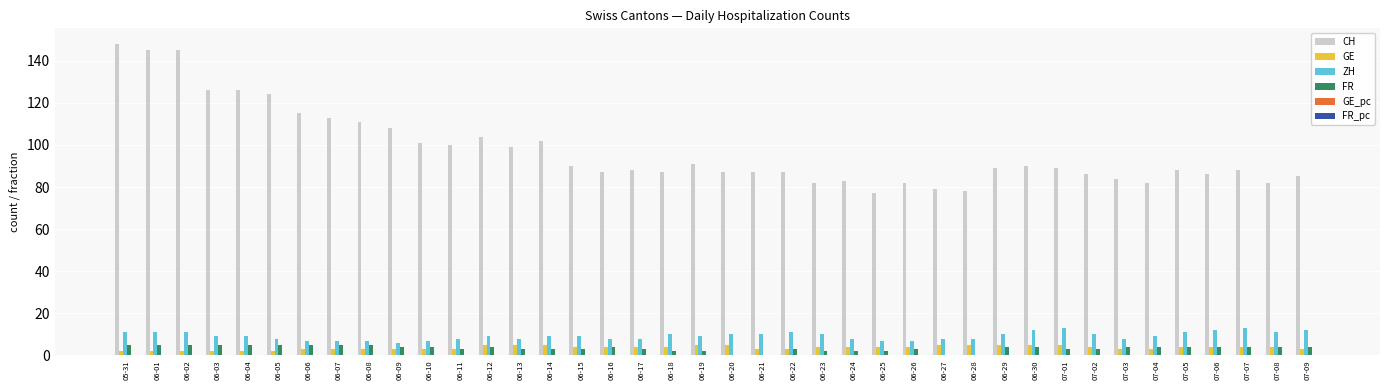

Count the number of data series in this chart.

6